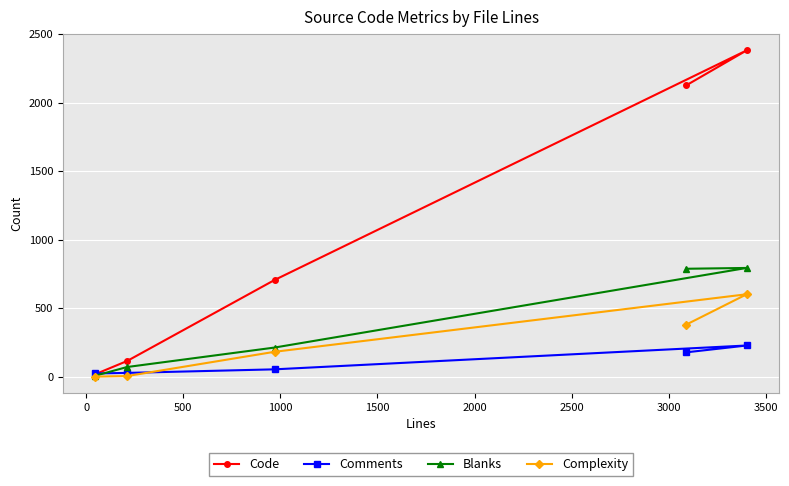

What is the sum of all Complexity values?

1165